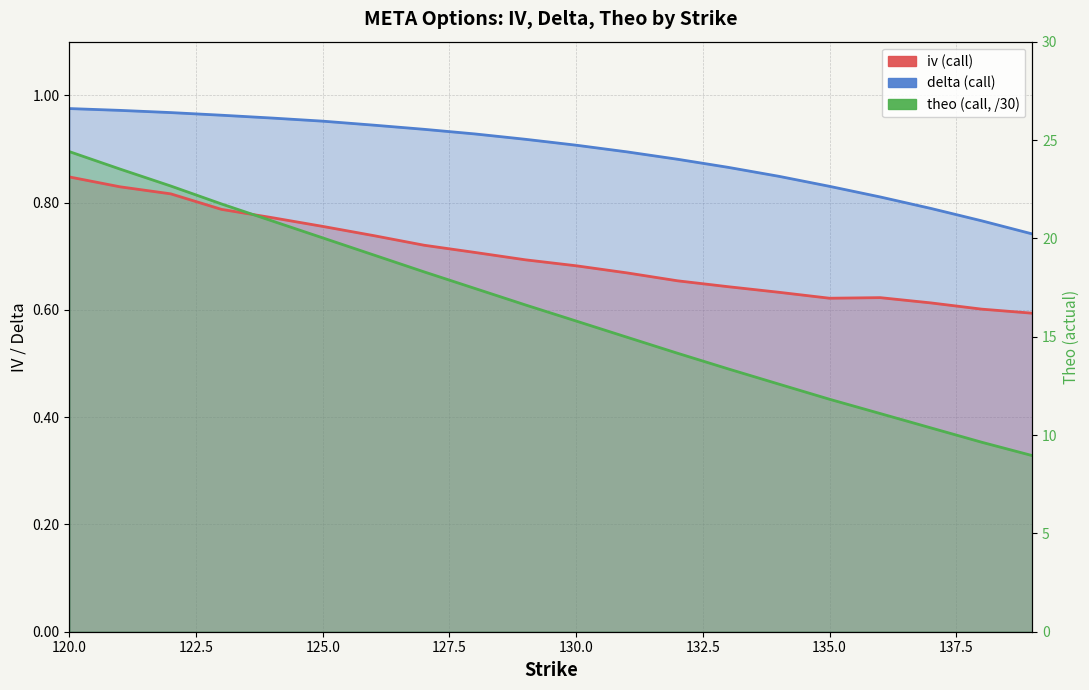

Reading left to right, transcribe all the data shown in this chart.

iv: 0.8	0.8	0.8	0.8	0.8	0.8	0.7	0.7	0.7	0.7	0.7	0.7	0.7	0.6	0.6	0.6	0.6	0.6	0.6	0.6
delta: 1.0	1.0	1.0	1.0	1.0	1.0	0.9	0.9	0.9	0.9	0.9	0.9	0.9	0.9	0.8	0.8	0.8	0.8	0.8	0.7
theo: 0.9	0.9	0.8	0.8	0.8	0.7	0.7	0.7	0.6	0.6	0.6	0.5	0.5	0.5	0.5	0.4	0.4	0.4	0.4	0.3